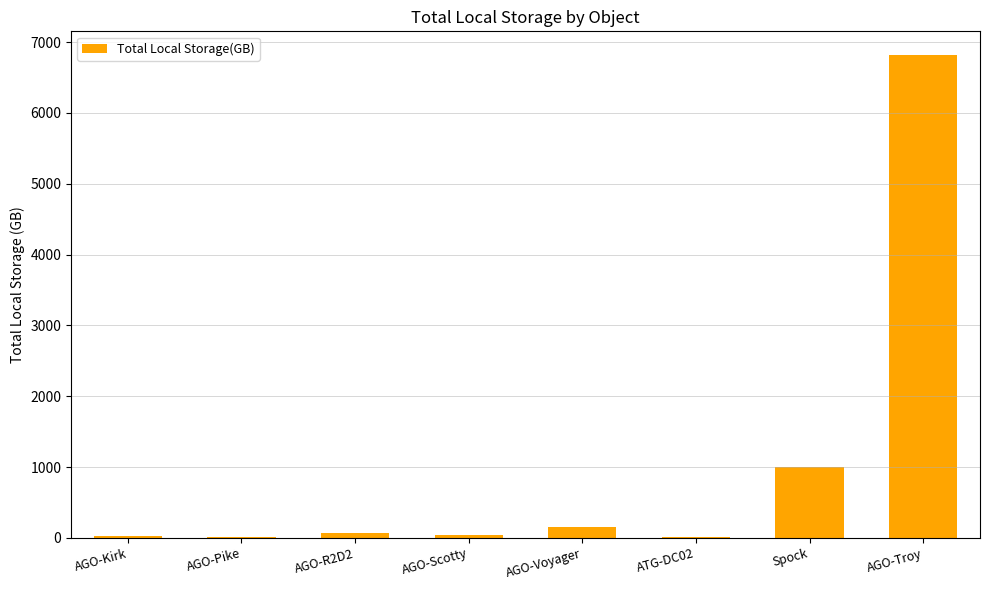

How many data points does each series have?

8